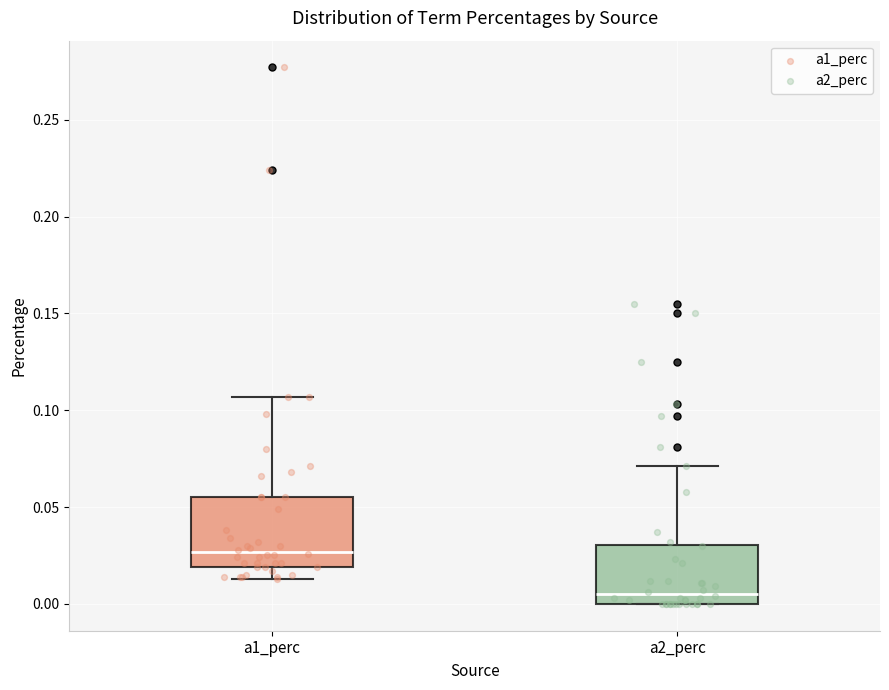

Where is the lower edge of the box for a2_perc on the y-axis? The values are not printed on the chart, so give them approximately, as read against the axis.

0.000